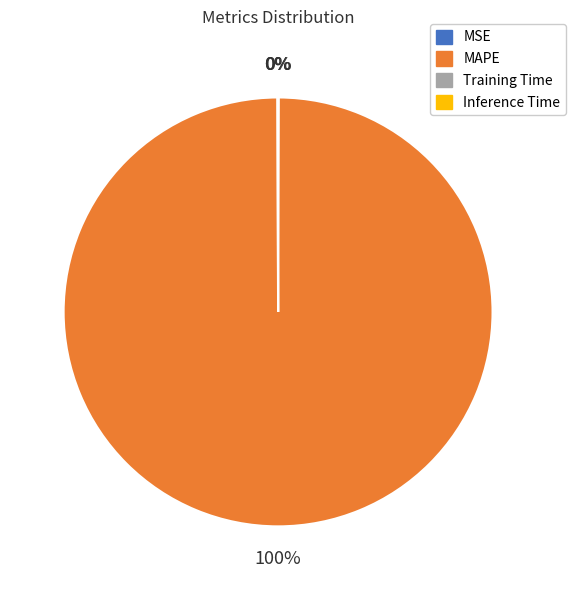

The MAPE slice represents 94% of the pie. True or false?

False